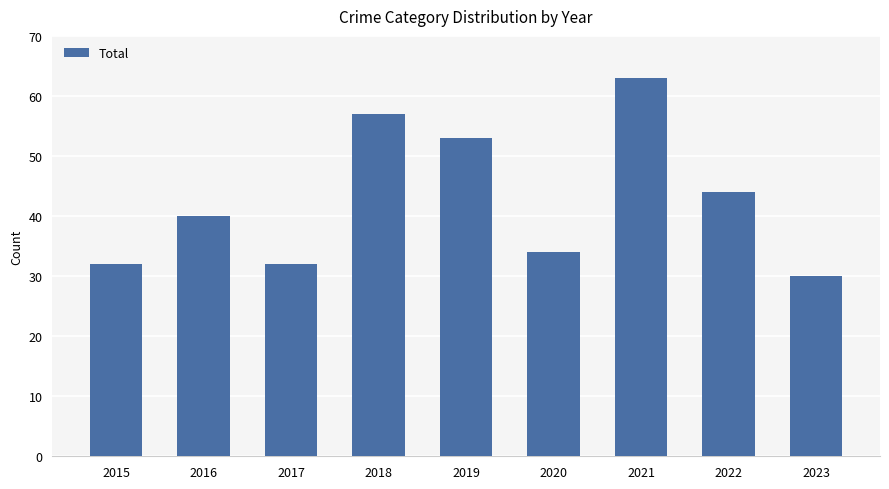

At which category does the chart reach its minimum across all series?

2023